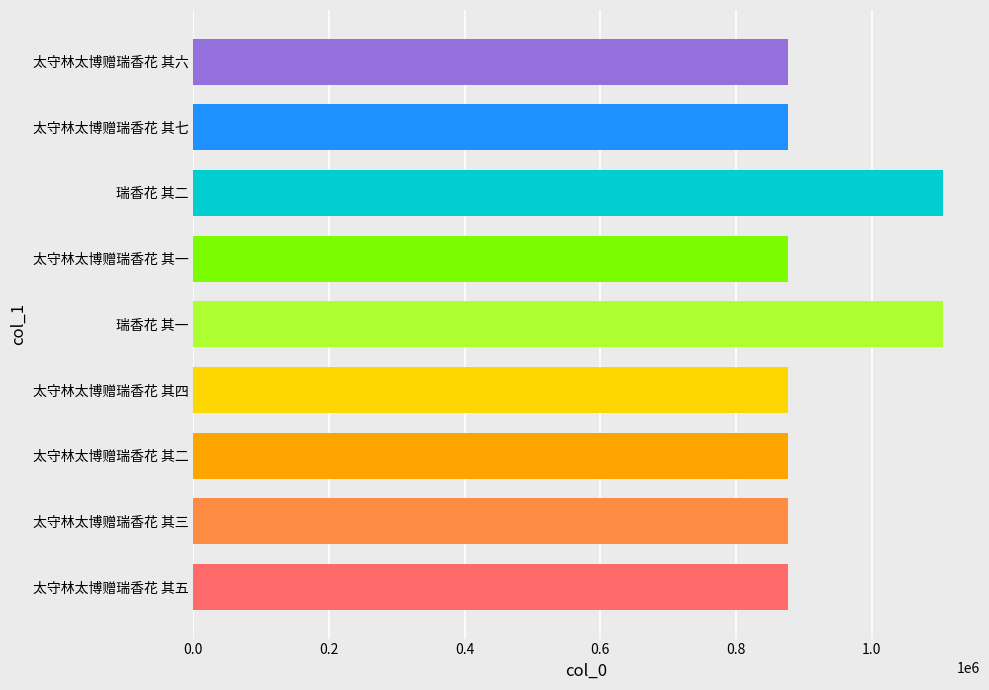

True or false: the data shows 876329 at 太守林太博赠瑞香花 其三.

True